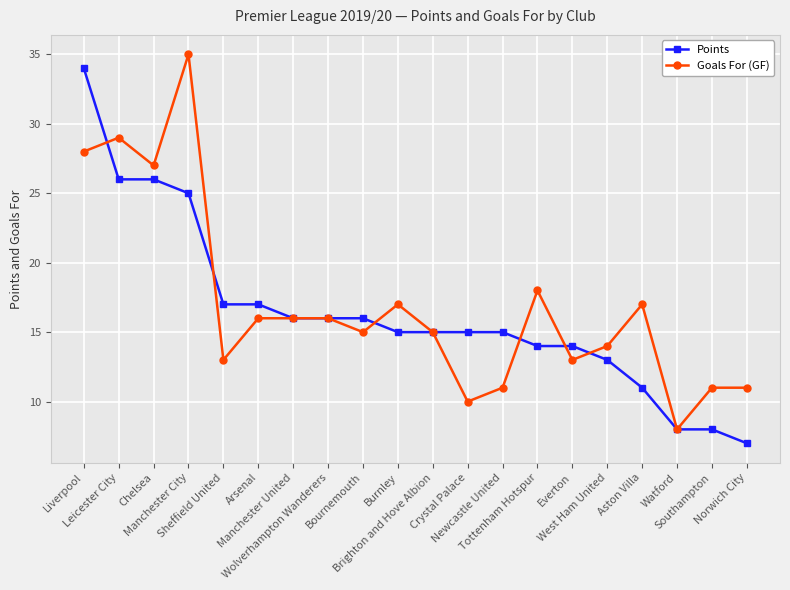

At Tottenham Hotspur, list the series in order from largest to smallest.

Goals For (GF), Points